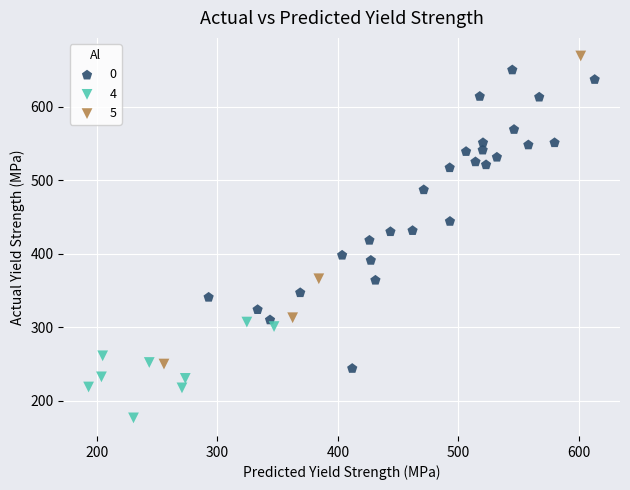

Which series contains the lowest Y value?

4